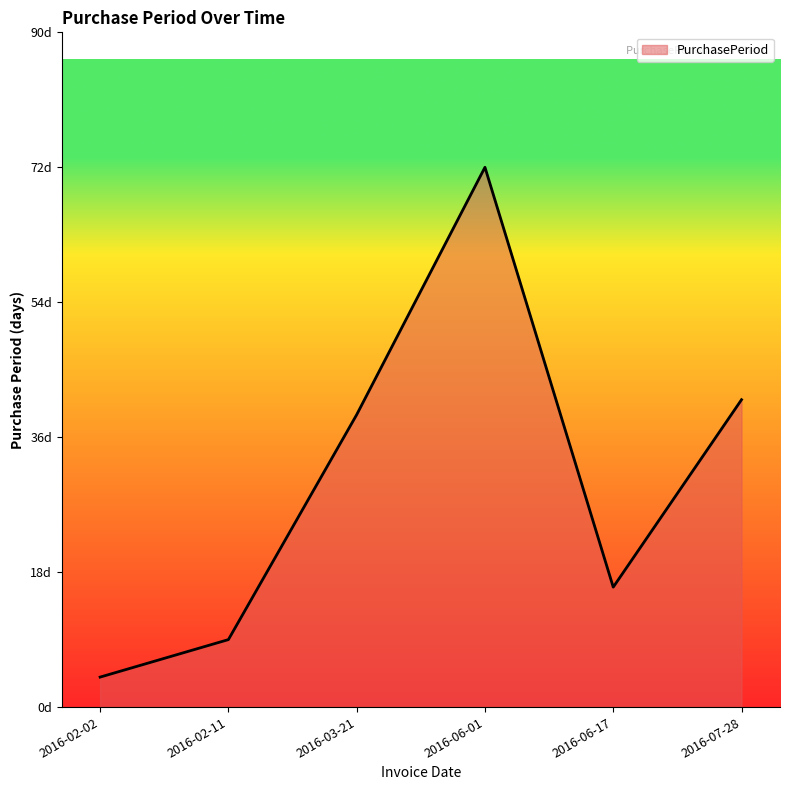

Which has a higher value, 2016-02-11 or 2016-02-02?

2016-02-11